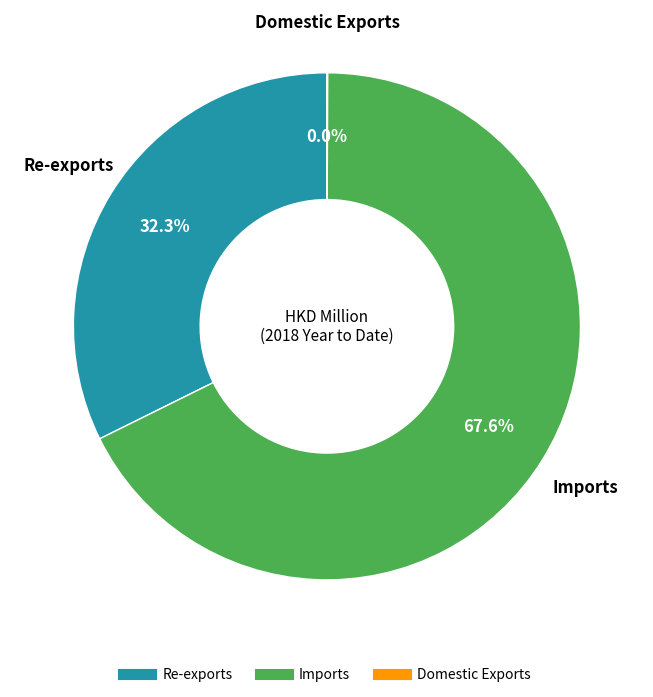

What is the largest slice in the pie chart?

Imports